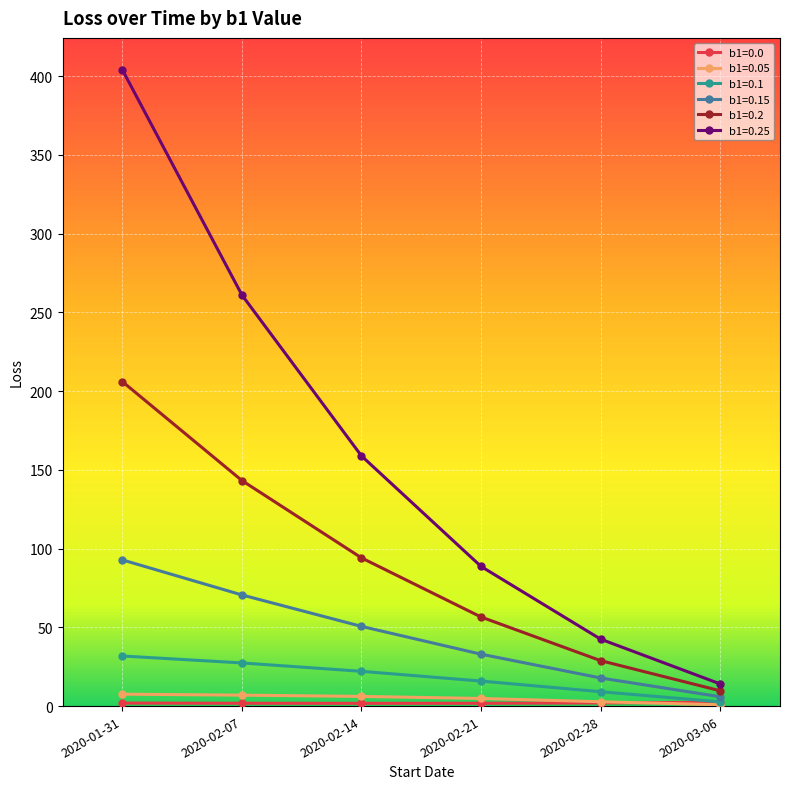

Is it true that b1=0.1 equals 22.1 at 2020-02-14?

True